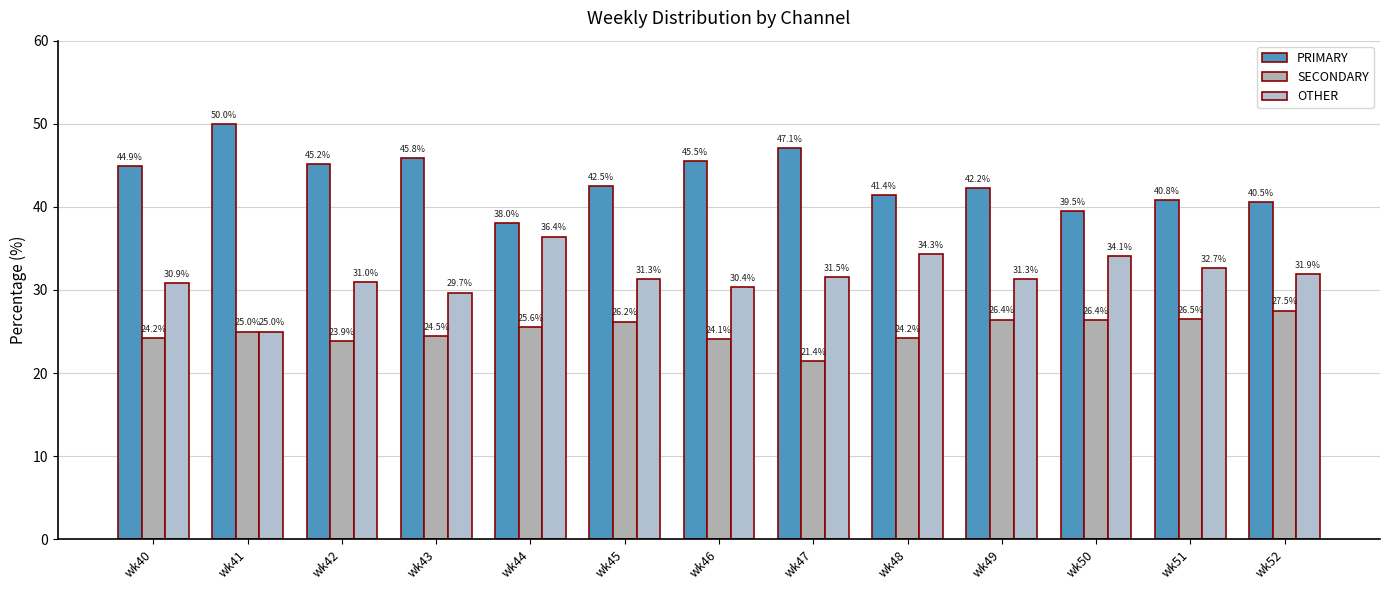

Between wk51 and wk50, which is larger?

wk51